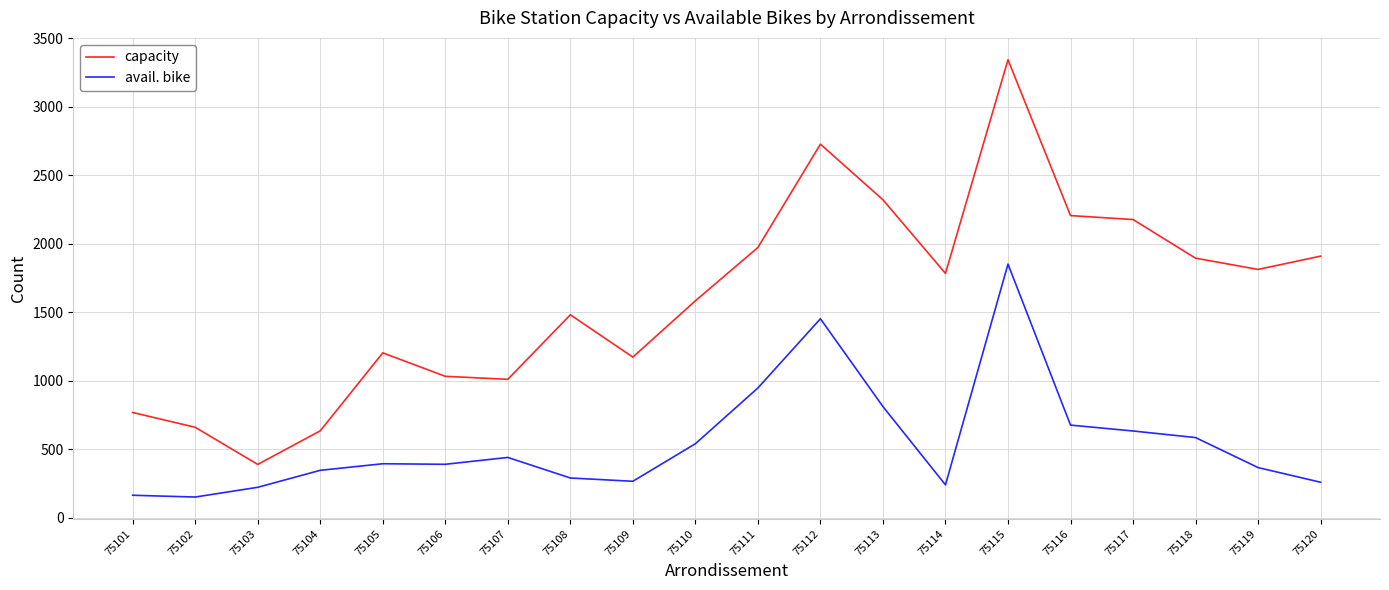

Which series has the largest range (max minus min)?

capacity